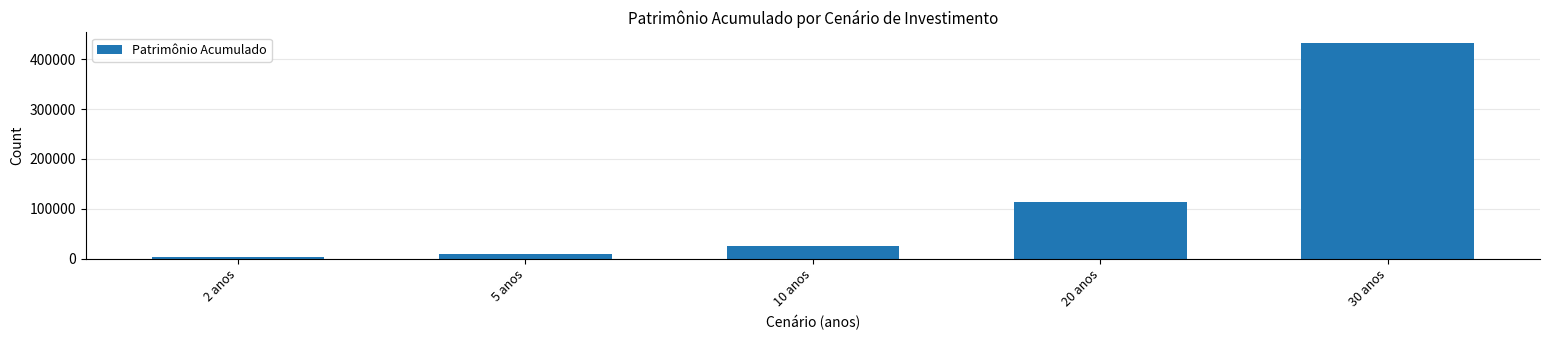

Reading right to left, what are all the values shown in this chart?

30 anos=432217.0	20 anos=112519.8	10 anos=24328.4	5 anos=8377.7	2 anos=2722.8